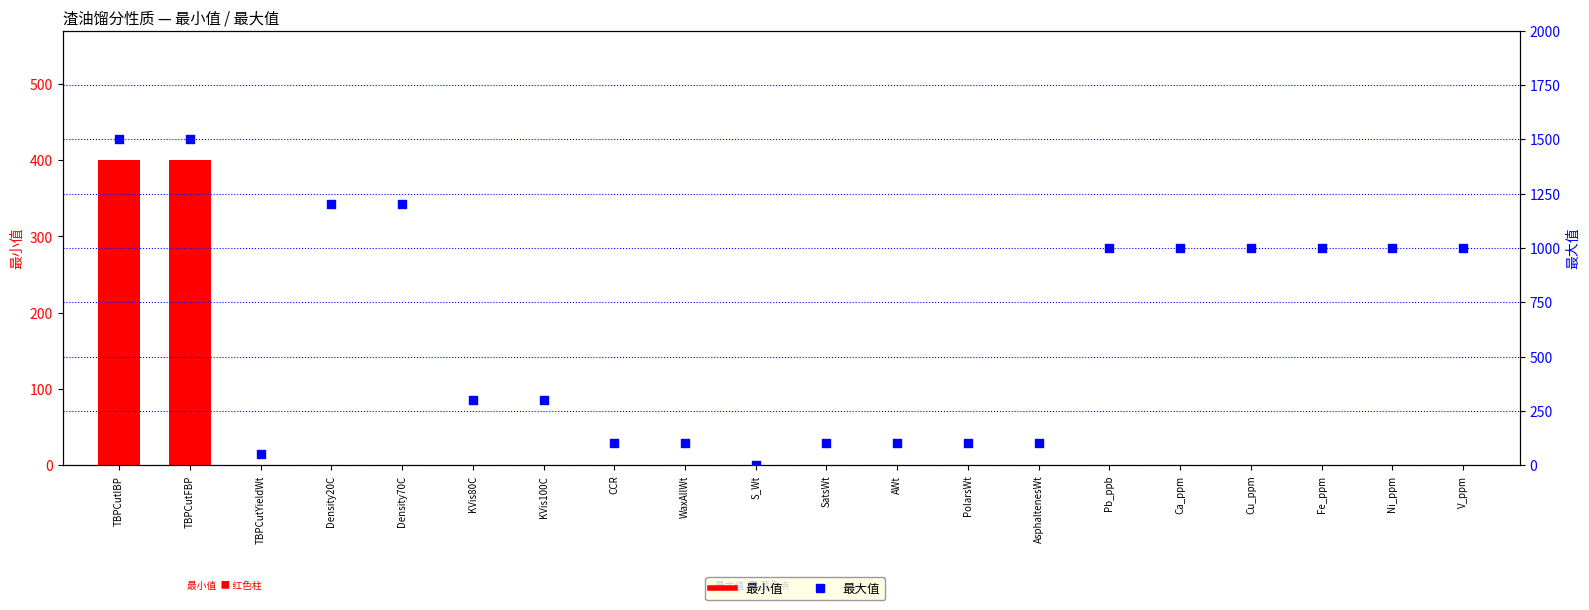

Is the value of 最大值 at WaxAllWt greater than the value of 最小值 at KVis100C?

Yes